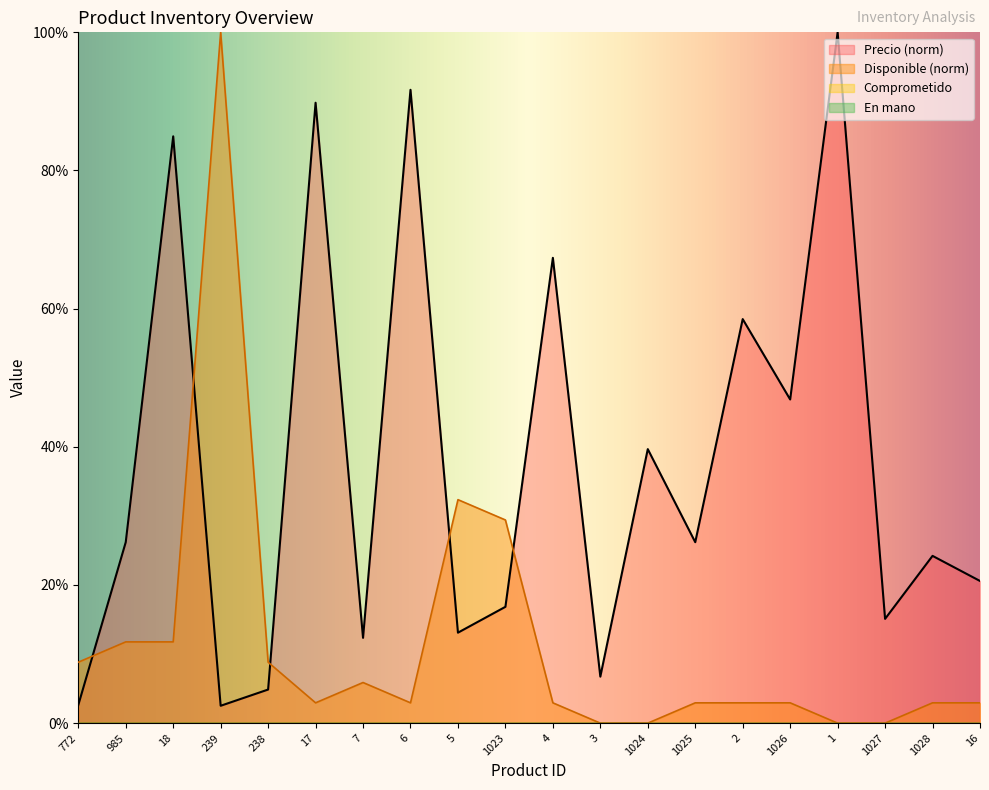

Does the chart have visible grid lines?

No